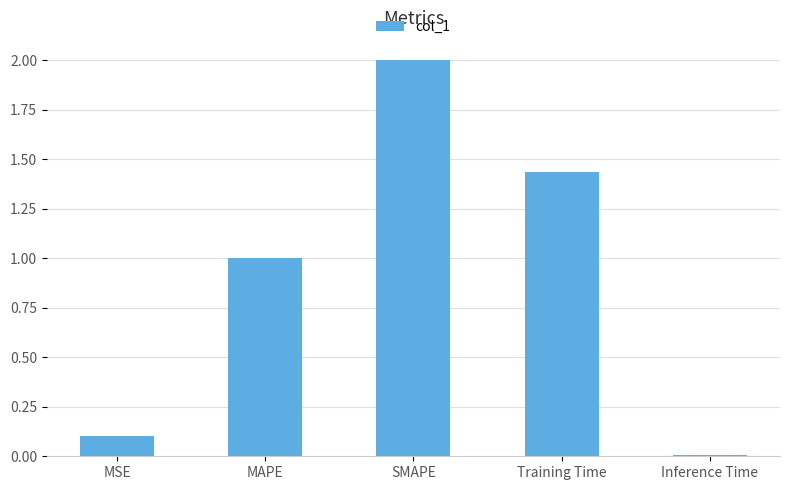

Count the number of categories in the chart.

5